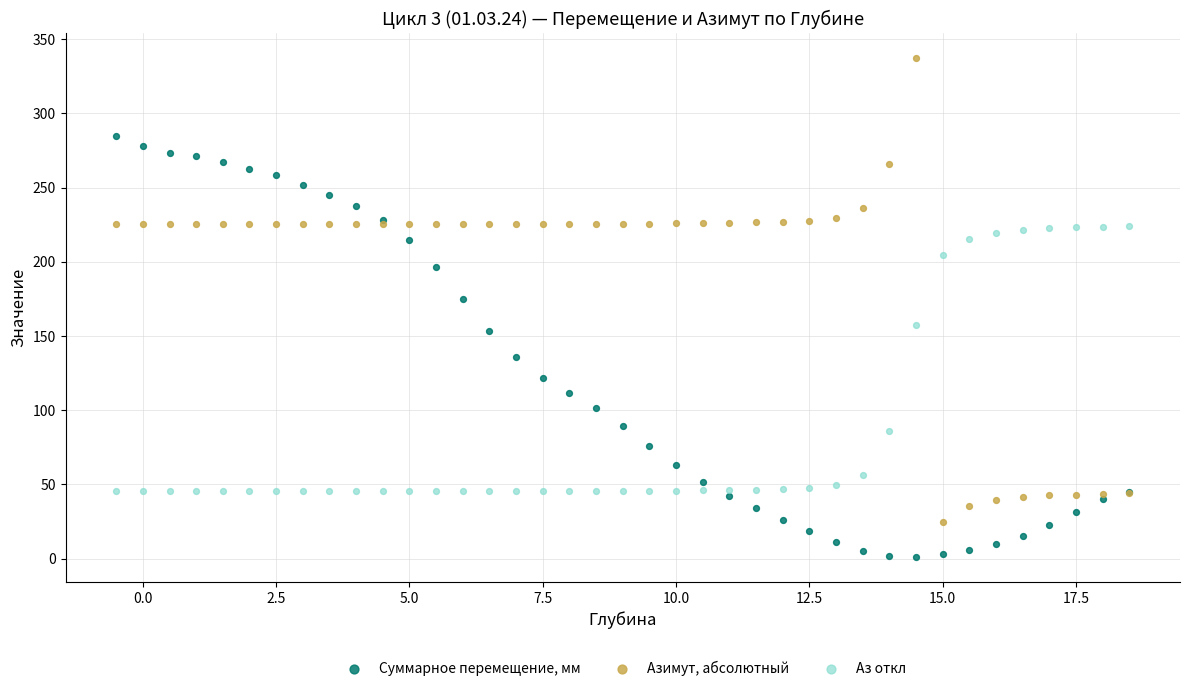

Which series has the largest Y range (max minus min)?

Азимут, абсолютный